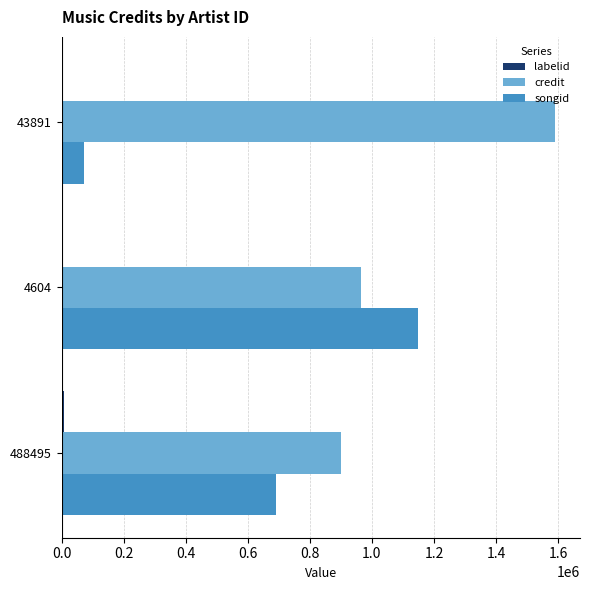

The credit series shows 646300 at 43891. True or false?

False